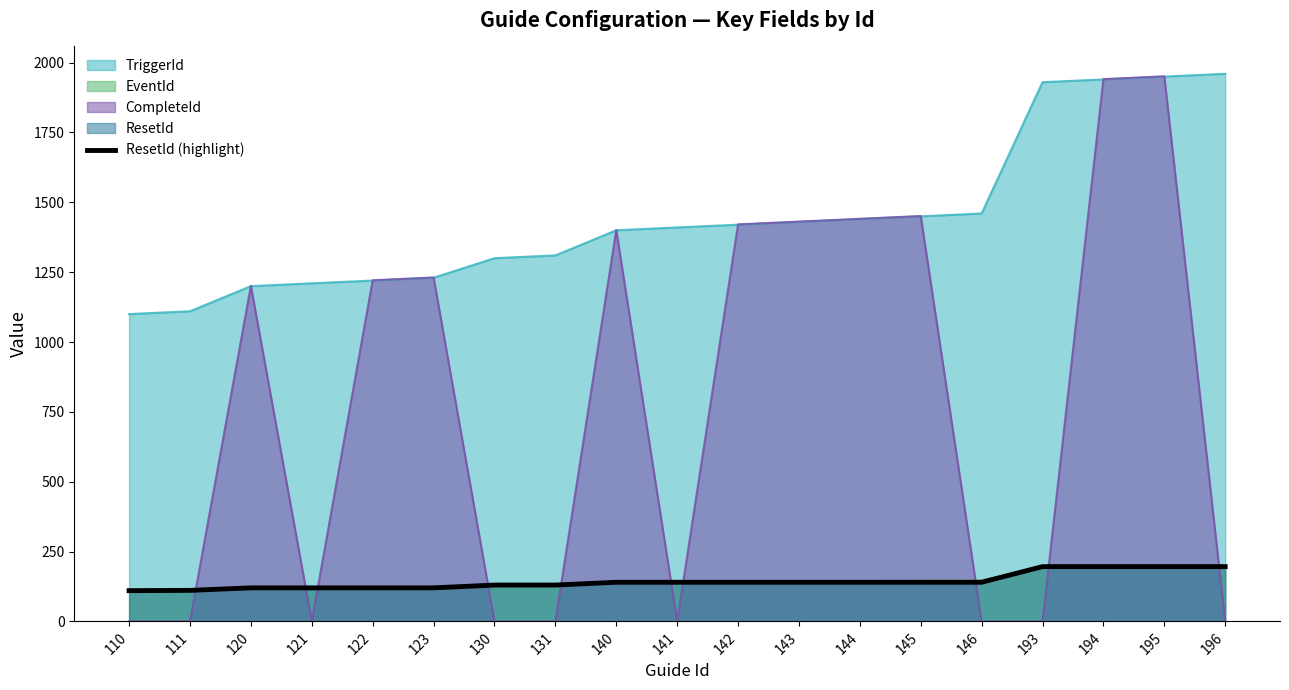

Reading right to left, extract all data points from this chart.

196=196	195=196	194=196	193=196	146=140	145=140	144=140	143=140	142=140	141=140	140=140	131=130	130=130	123=120	122=120	121=120	120=120	111=111	110=110